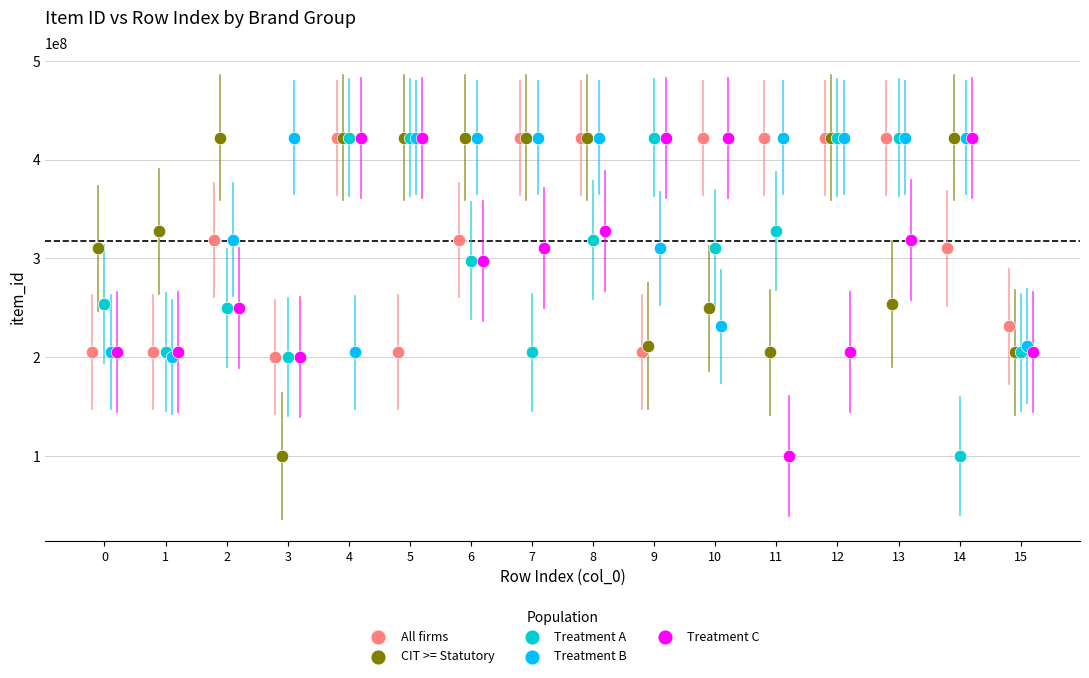

What are all the series names shown in the legend?

All firms, CIT >= Statutory, Treatment A, Treatment B, Treatment C